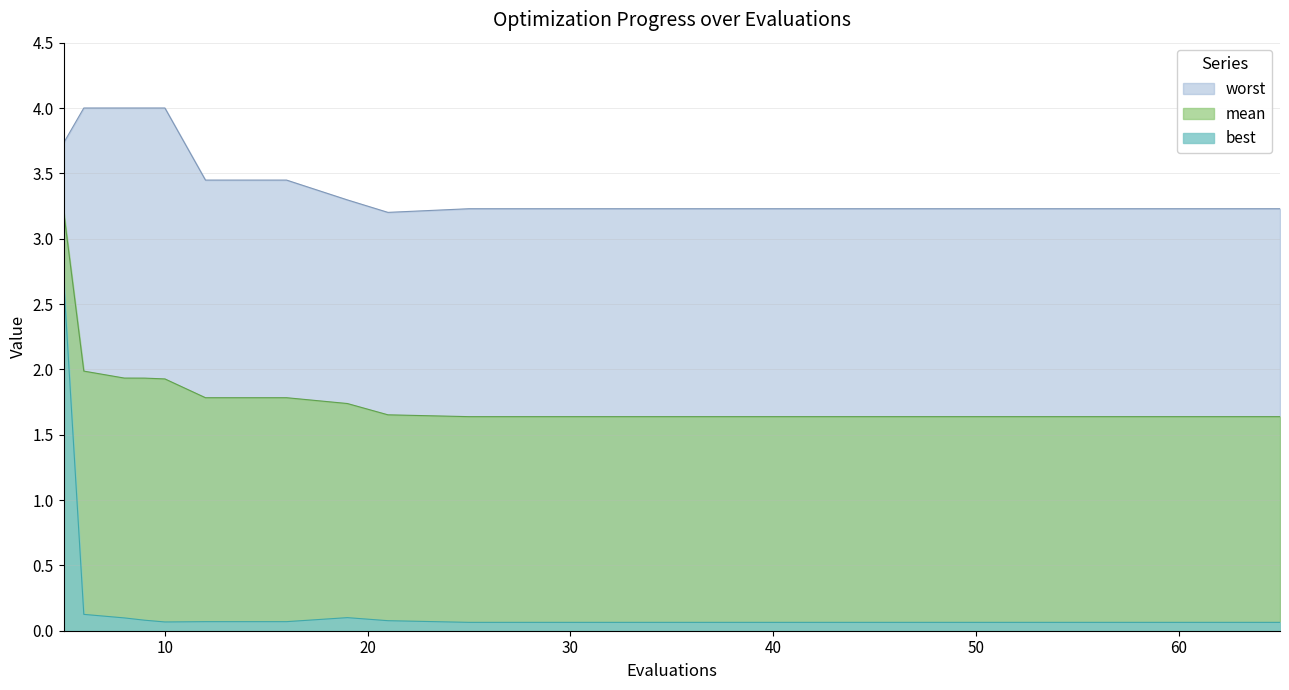

What is the difference between the second highest and second lowest values in the best series?

0.1